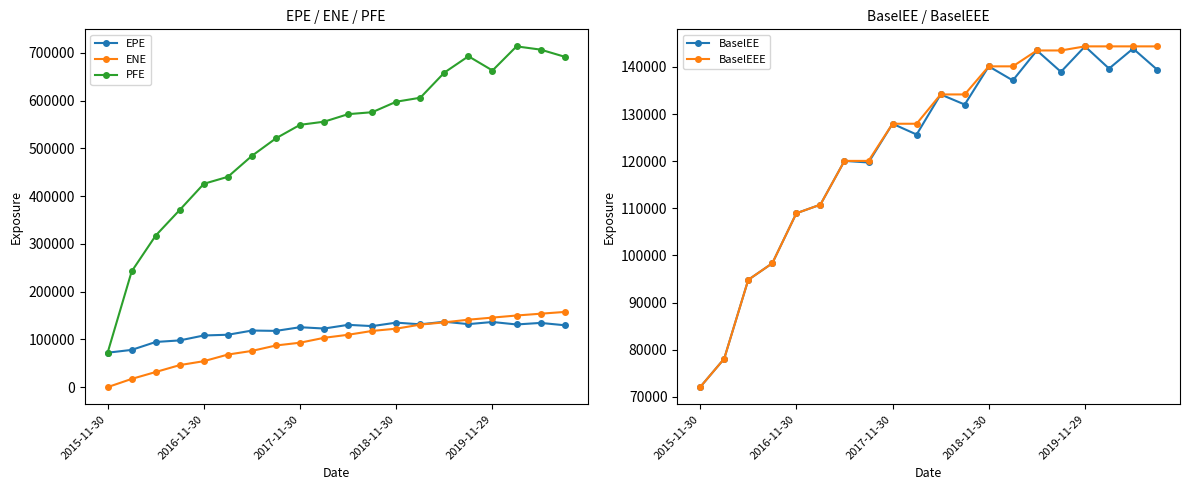

The BaselEEE series shows 61273.3 at 2017-11-30. True or false?

False